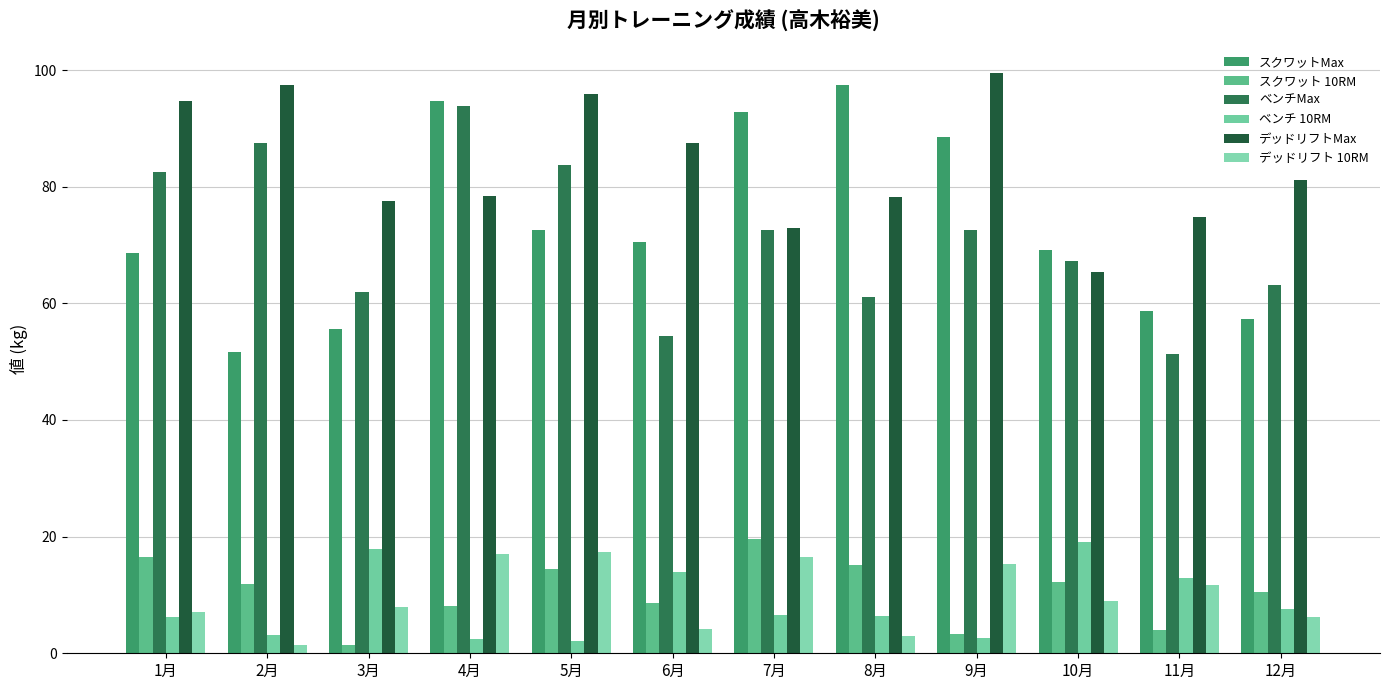

The ベンチ 10RM series shows 8.1 at 6月. True or false?

False